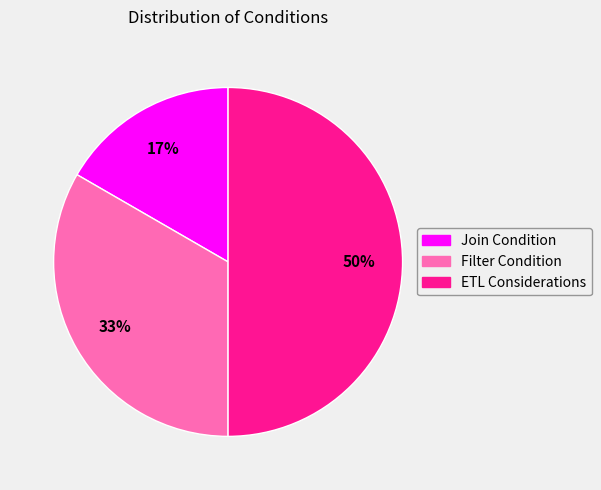

True or false: ETL Considerations accounts for 50% of the total.

True